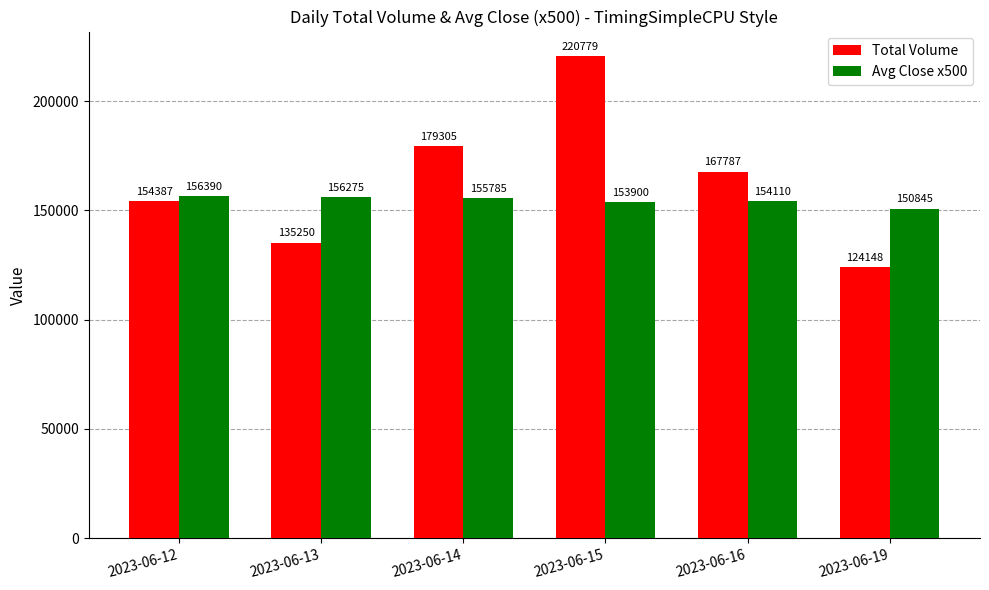

What is the difference between the maximum and minimum values in the Avg Close x500 series?

5545